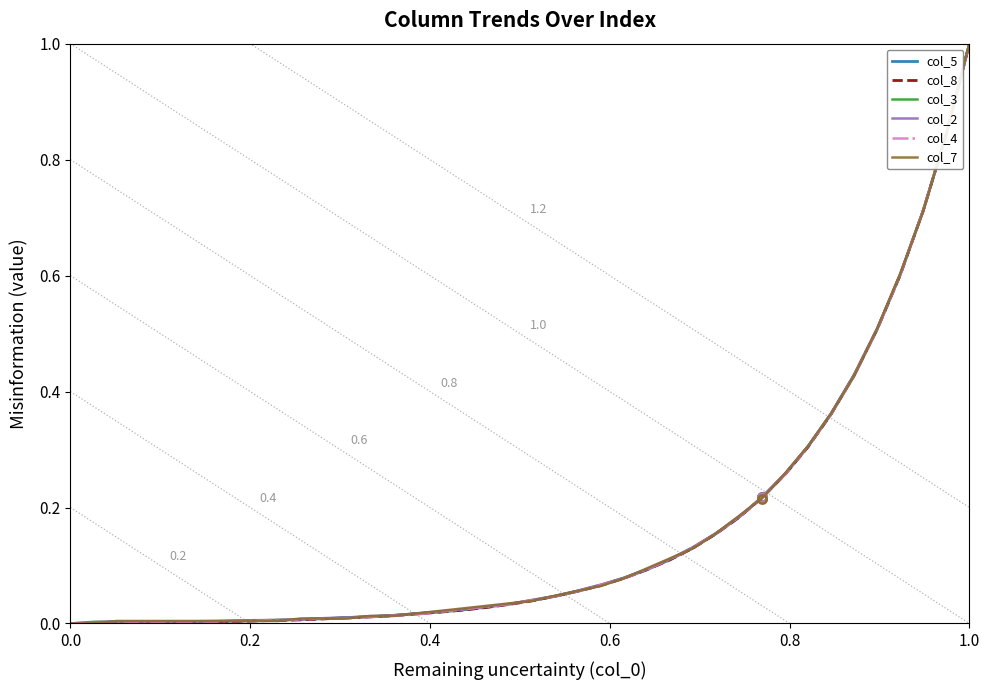

What are all the series names shown in the legend?

col_5, col_8, col_3, col_2, col_4, col_7